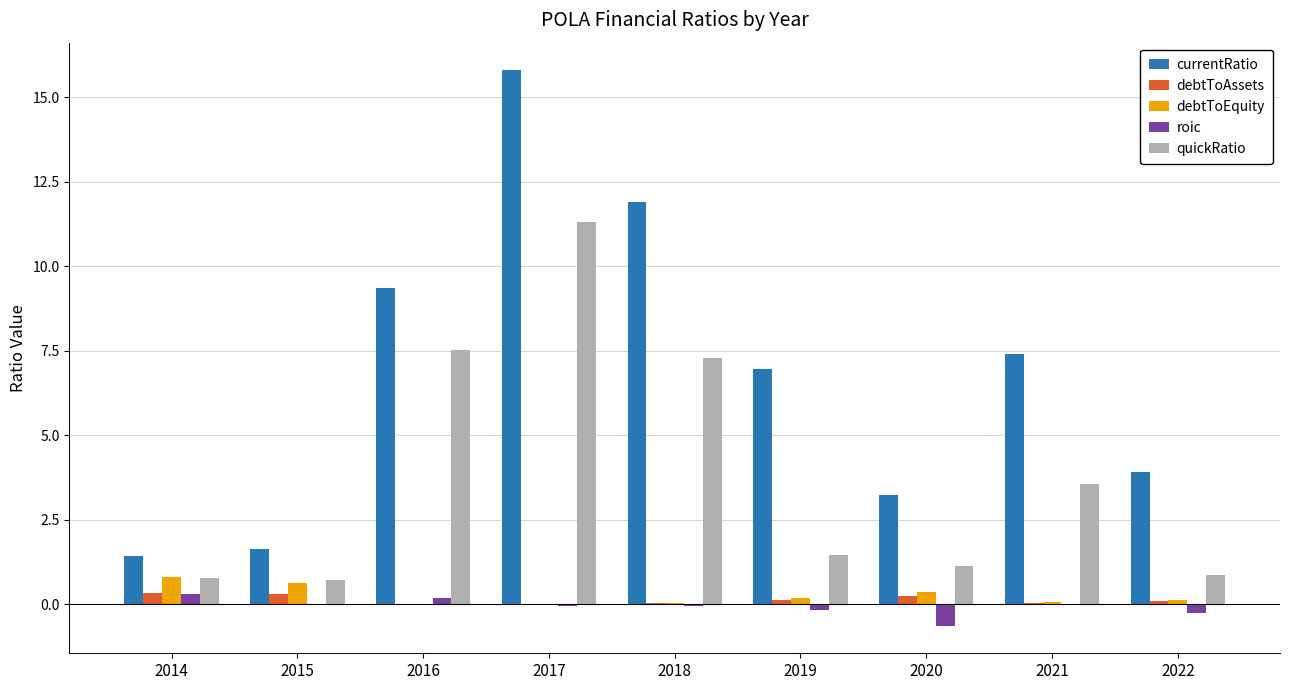

What is the approximate value of roic at 2022?

-0.3